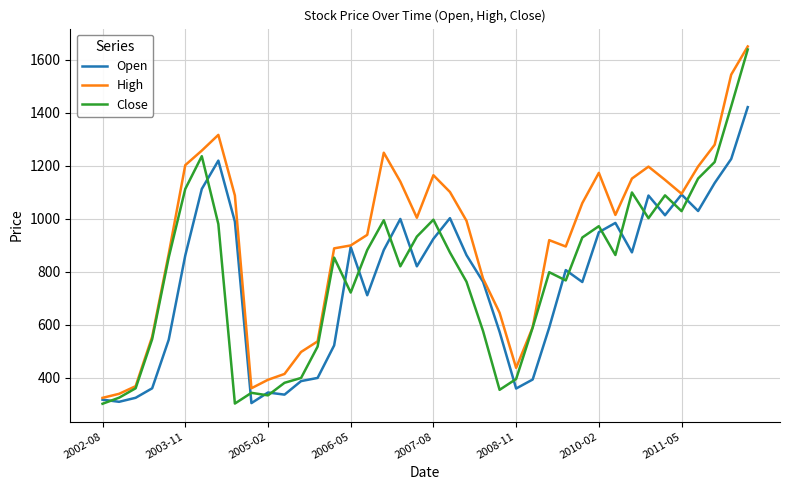

Which series has the widest spread of values?

Close